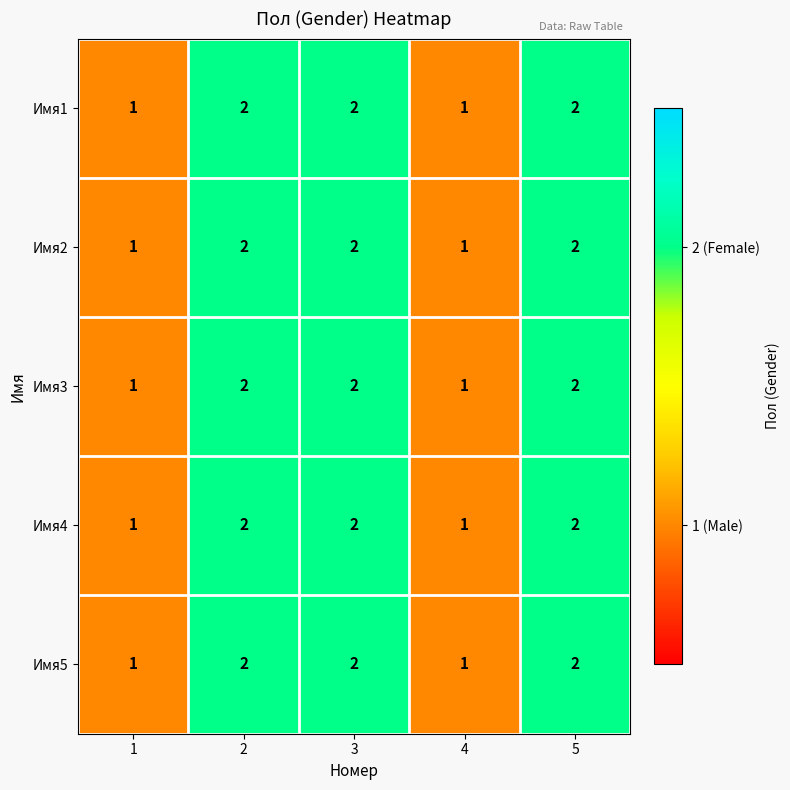

Count the Имя5 values in the range 1 to 2.

5